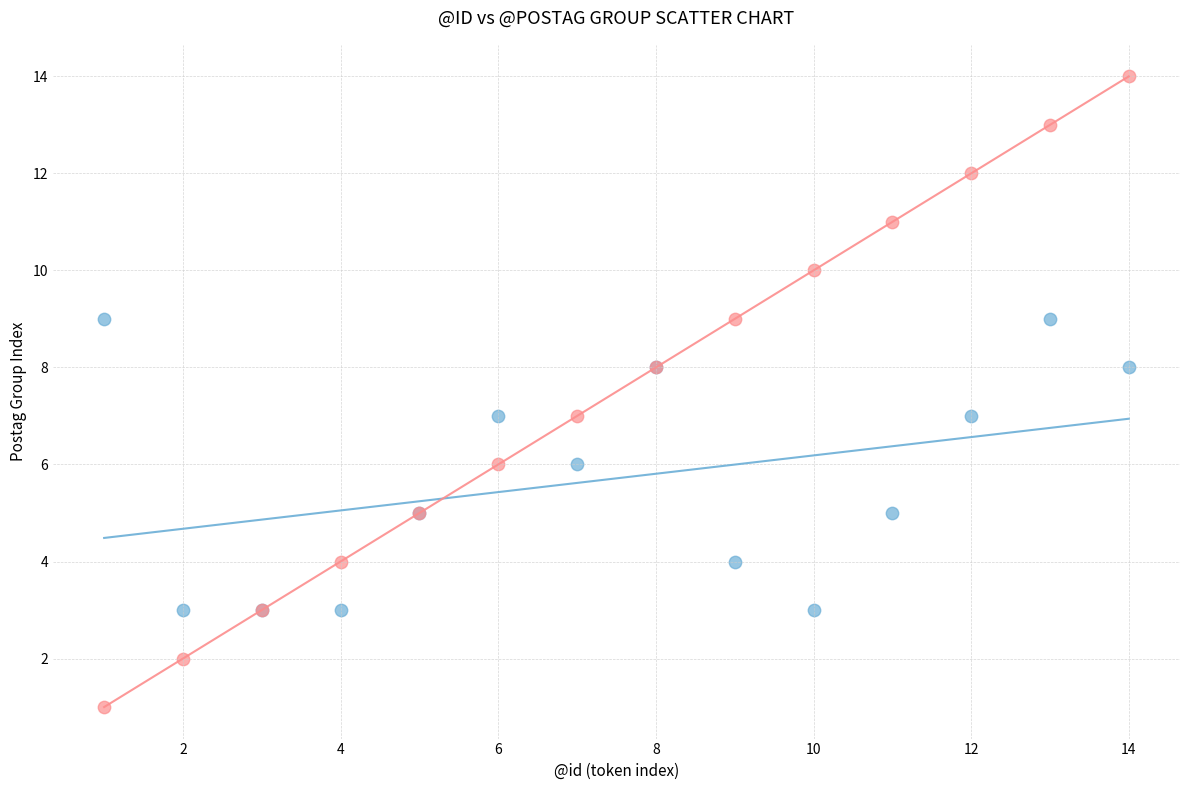

Which series reaches the minimum Y coordinate?

@id (sequential index)